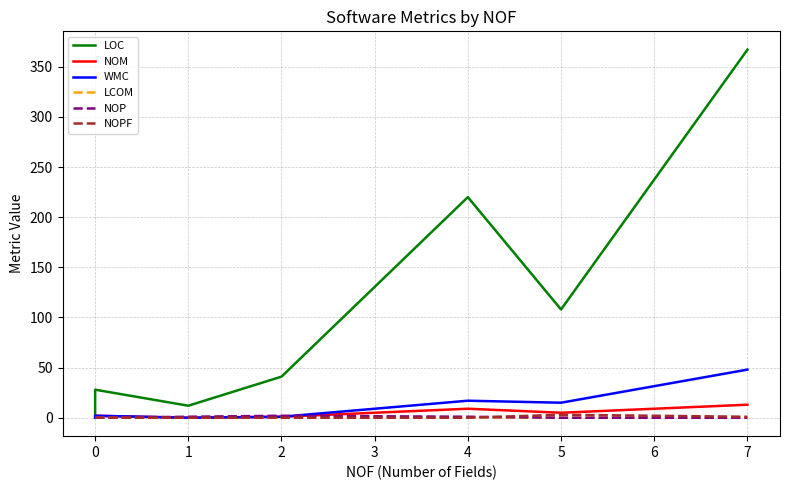

Is the value of NOPF at 2 greater than the value of WMC at 0?

No